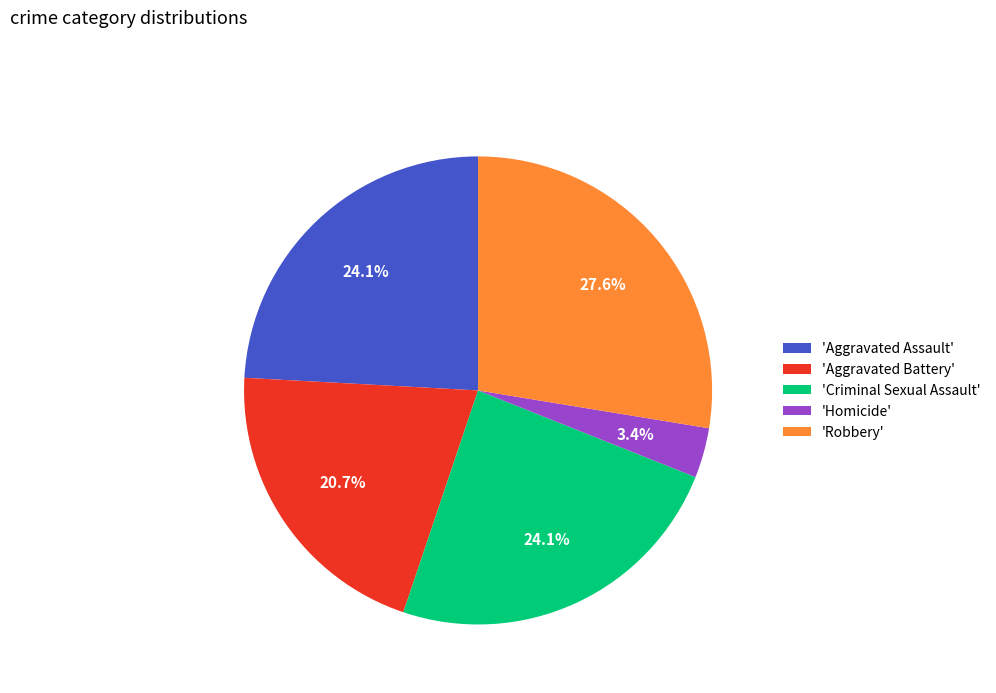

How many segments does this pie chart have?

5